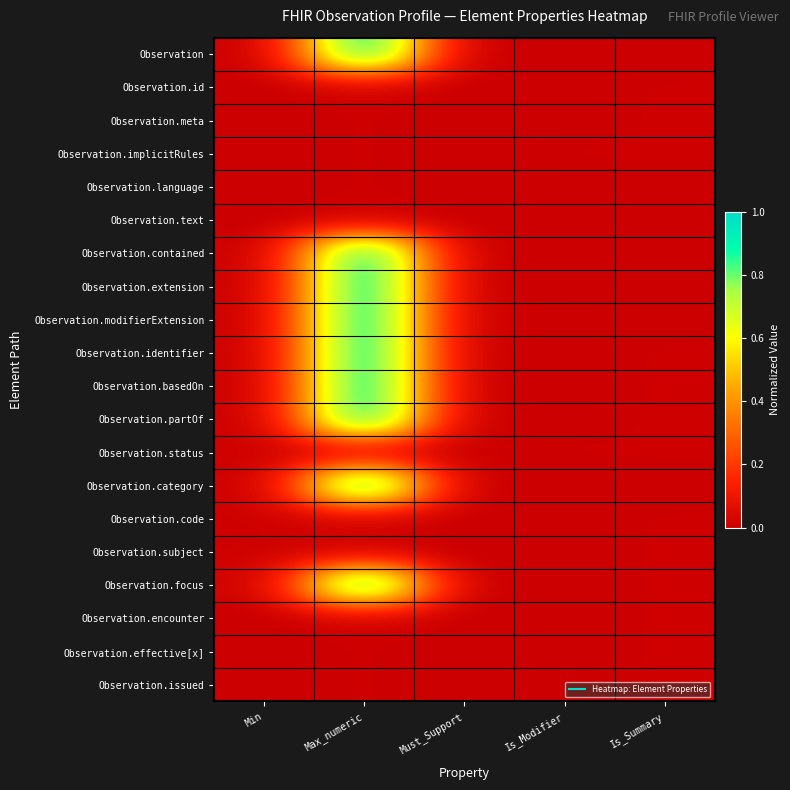

Which has a higher value, Min or Is_Summary?

Min